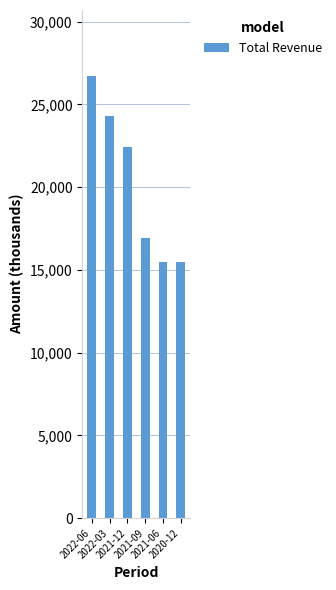

What is the value of the 6th bar from the left?

15500